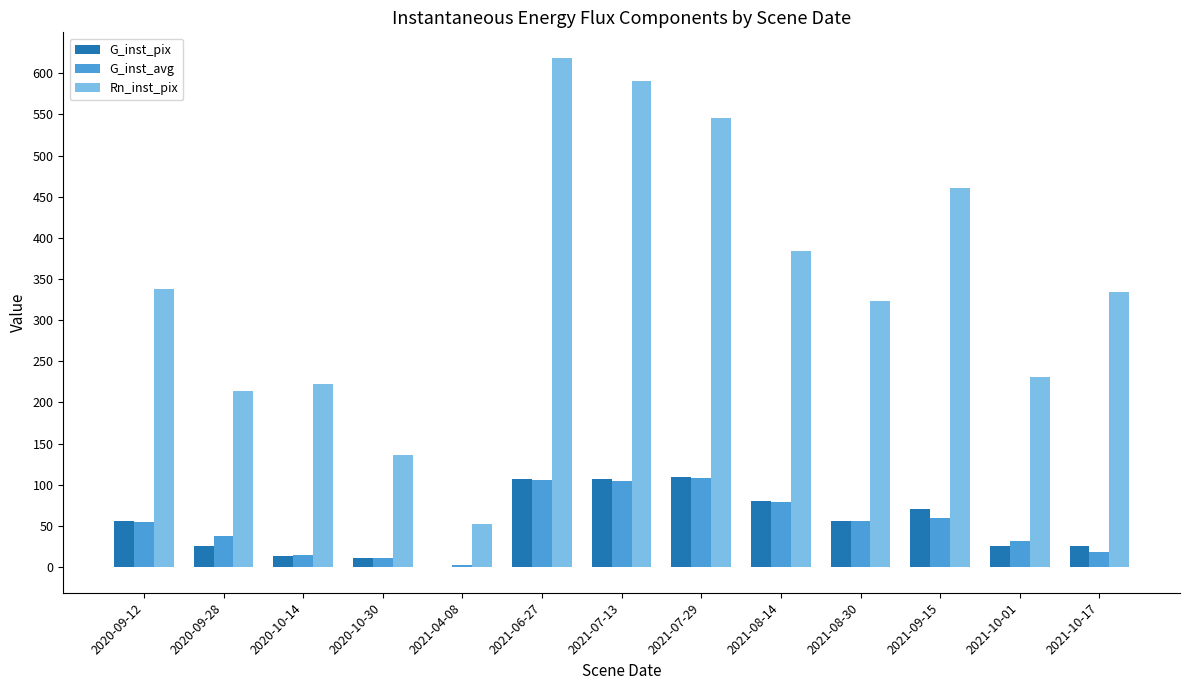

How many groups of bars are there?

13